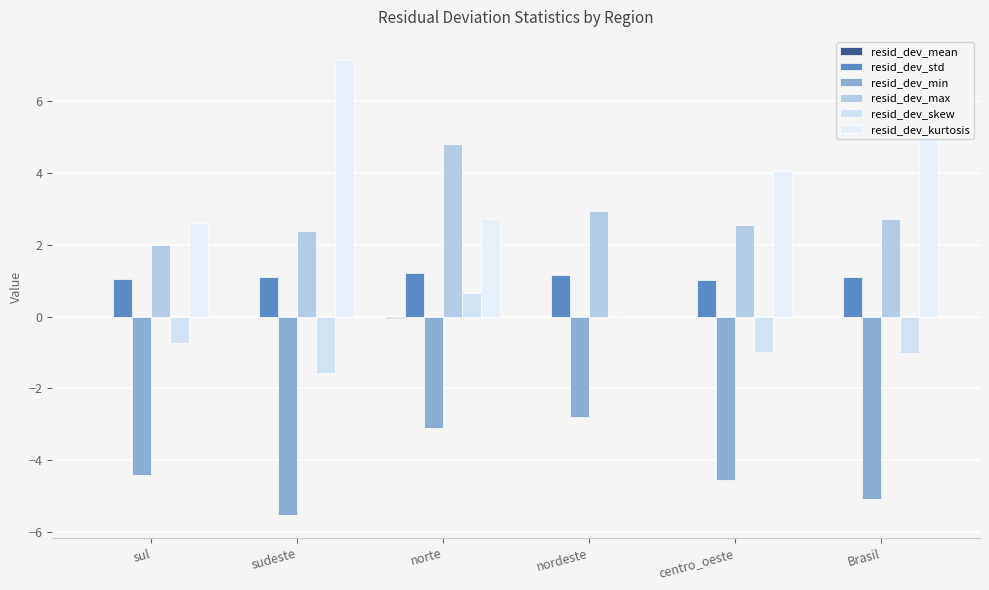

What is the average value of the resid_dev_skew series?

-0.6